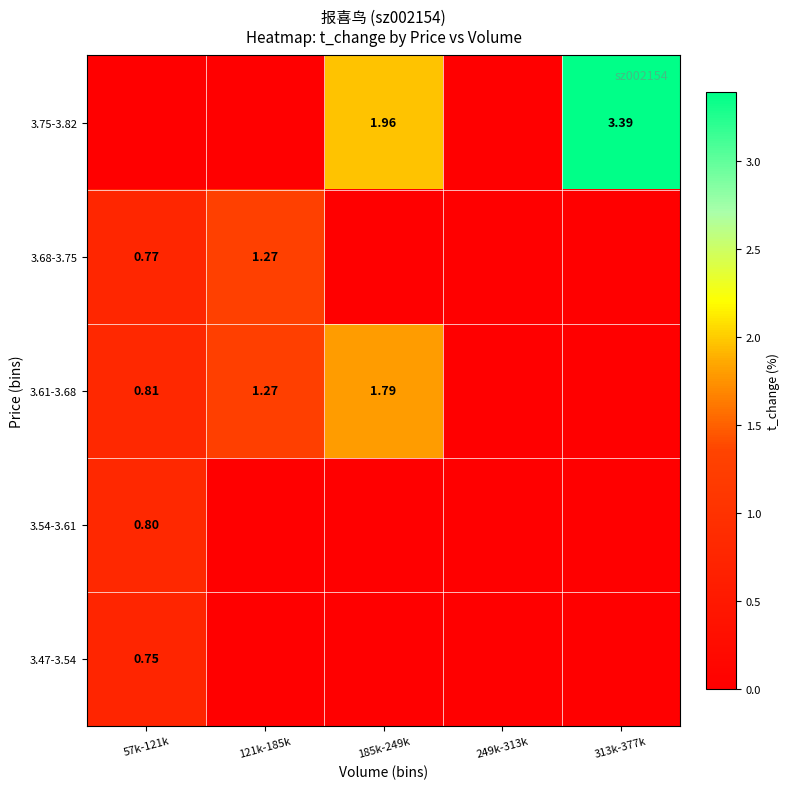

Is the value of 3.61-3.68 at 57k-121k greater than the value of 3.75-3.82 at 185k-249k?

No